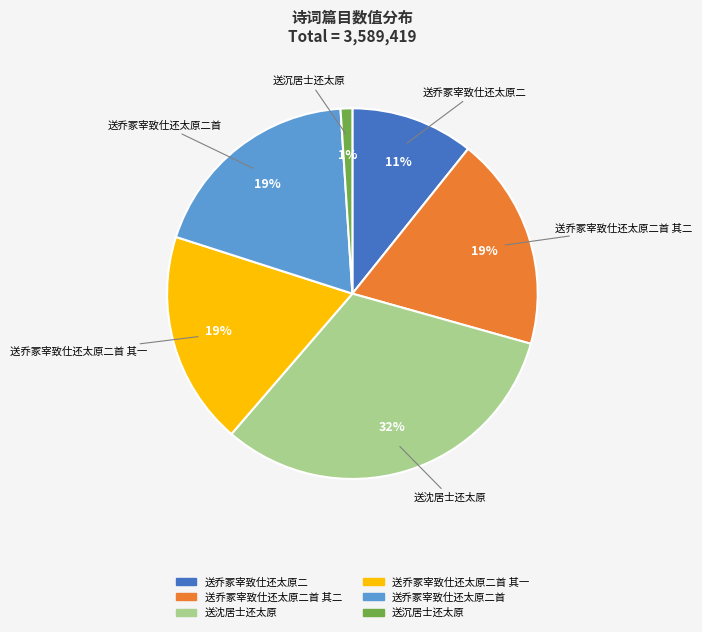

How many slices are in this pie chart?

6